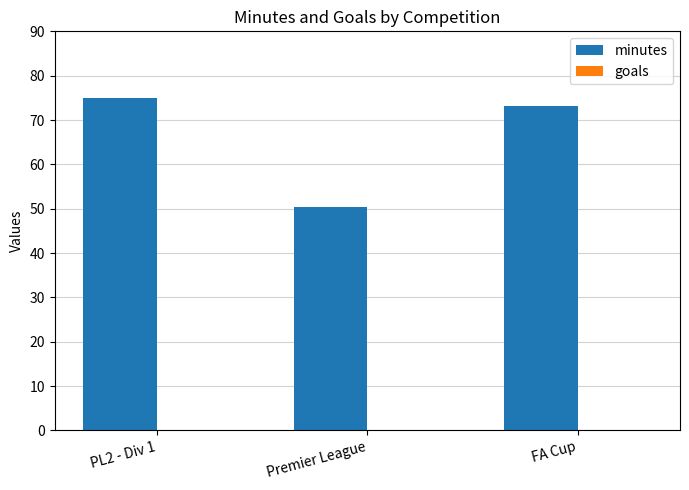

What is the greatest value displayed?

75.0